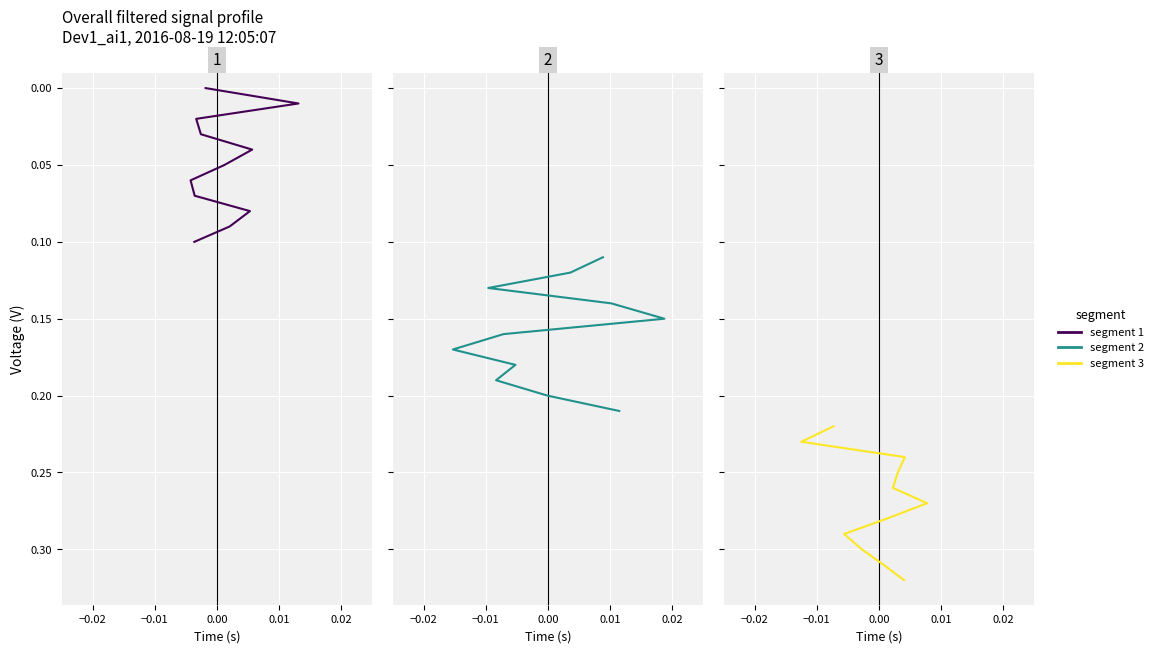

What is the difference between the second highest and minimum values in the segment 3 series?

0.1